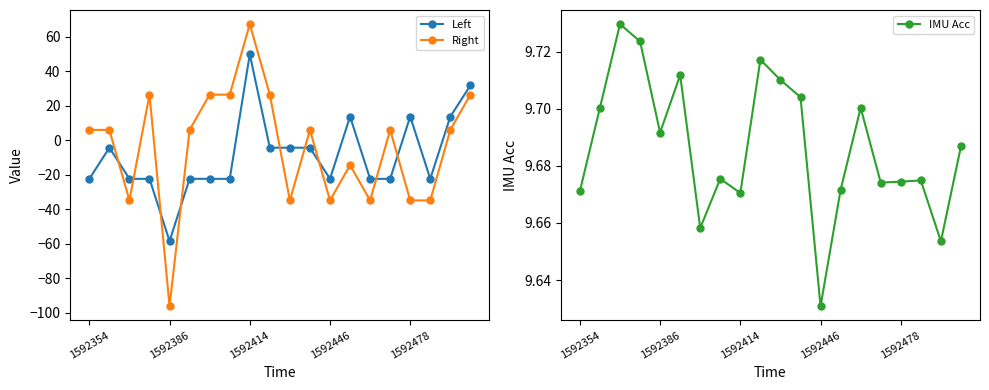

What is the highest value of the IMU Acc series?

9.7